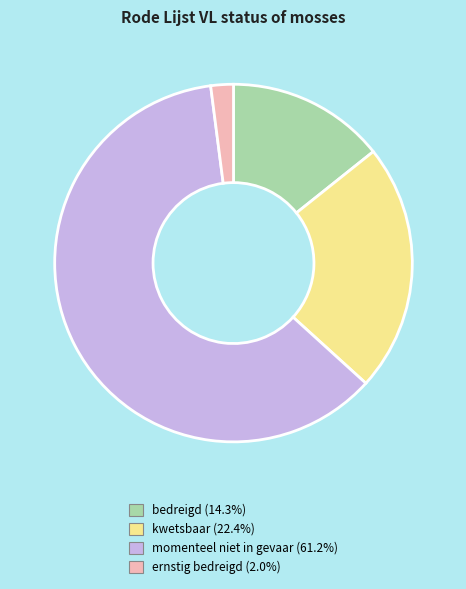

Is the sum of momenteel niet in gevaar and ernstig bedreigd greater than half?

Yes